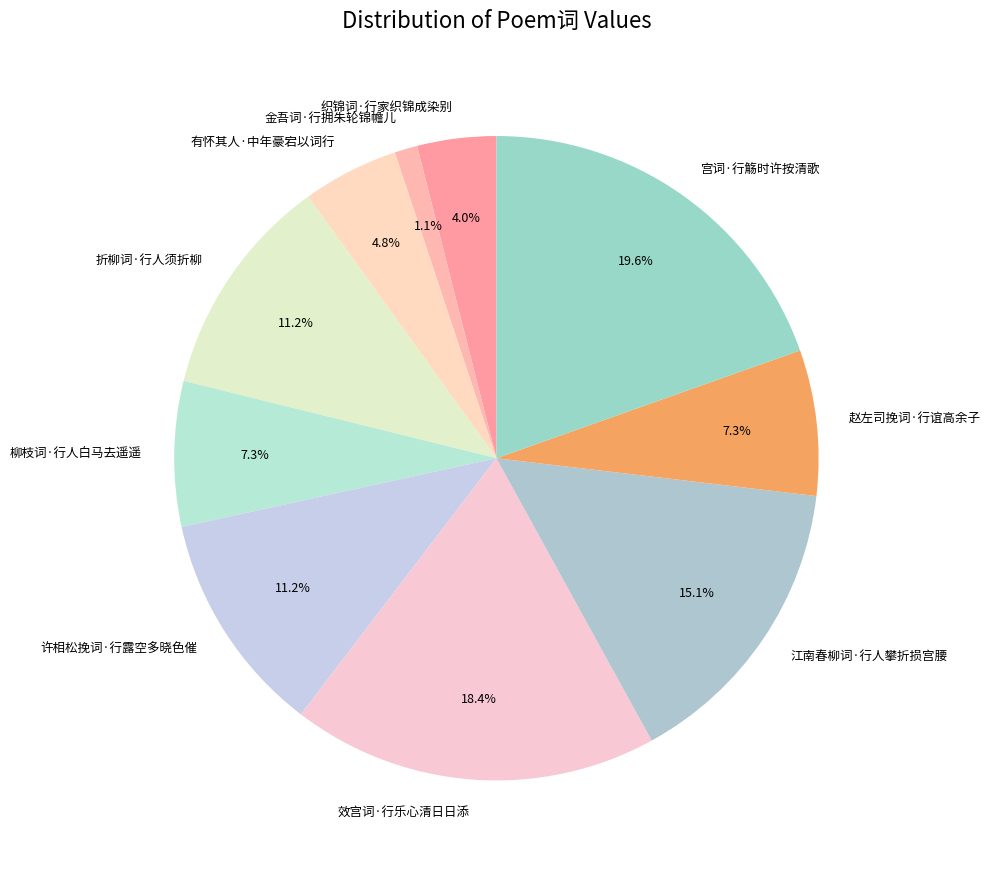

What is the largest slice in the pie chart?

宫词·行觞时许按清歌